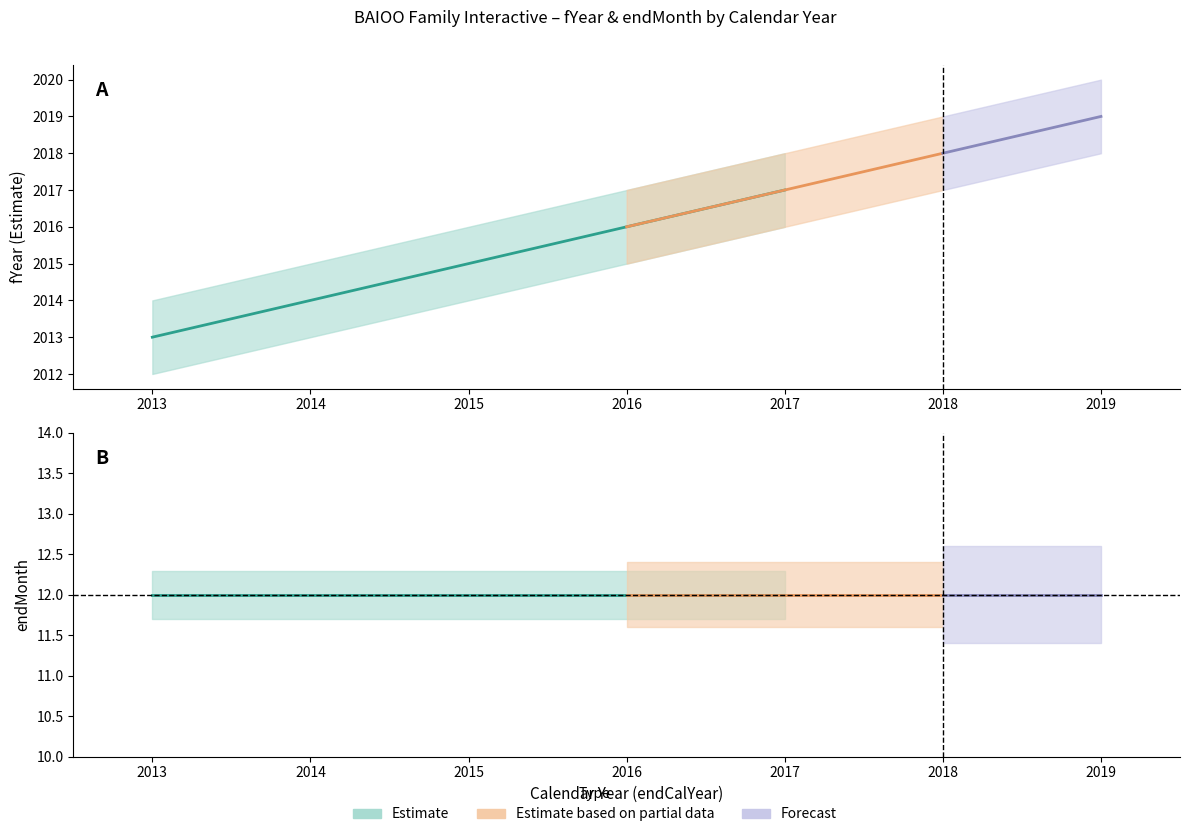

Count the number of categories in the chart.

7